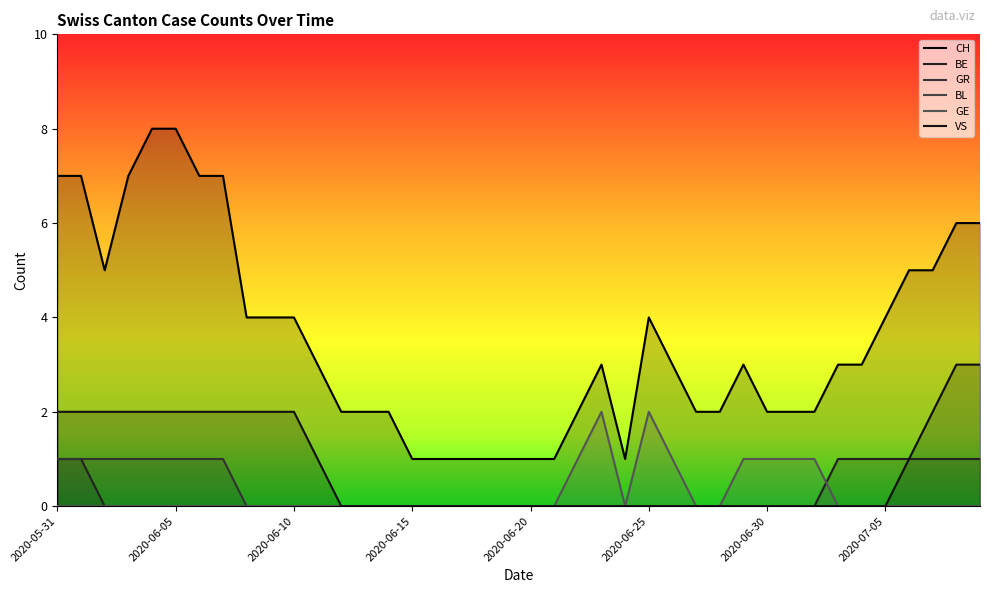

Which category has the highest value in the GE series?

2020-06-23